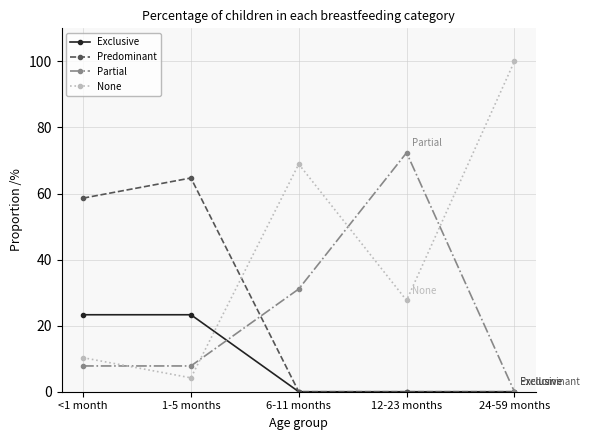

True or false: Partial has a value of 72.4 at 12-23 months.

True